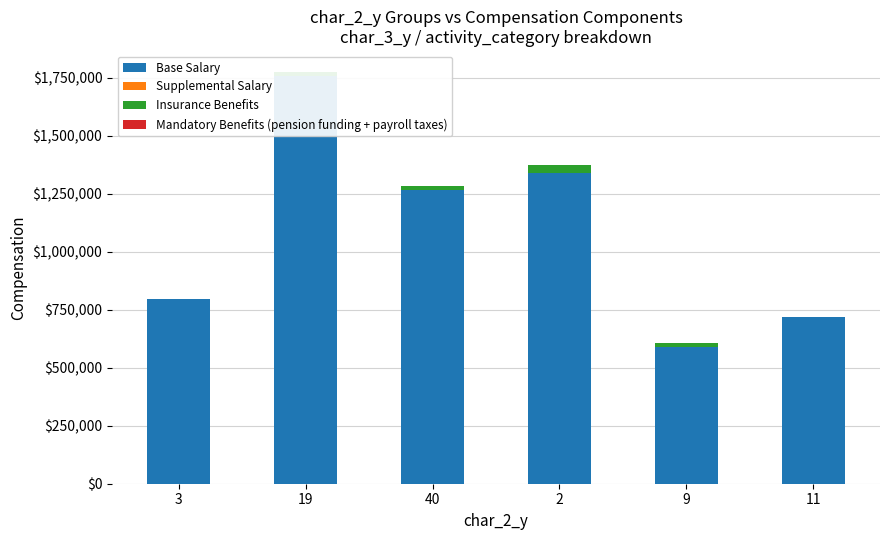

What is the difference between the maximum and minimum values in the Insurance Benefits series?

34932